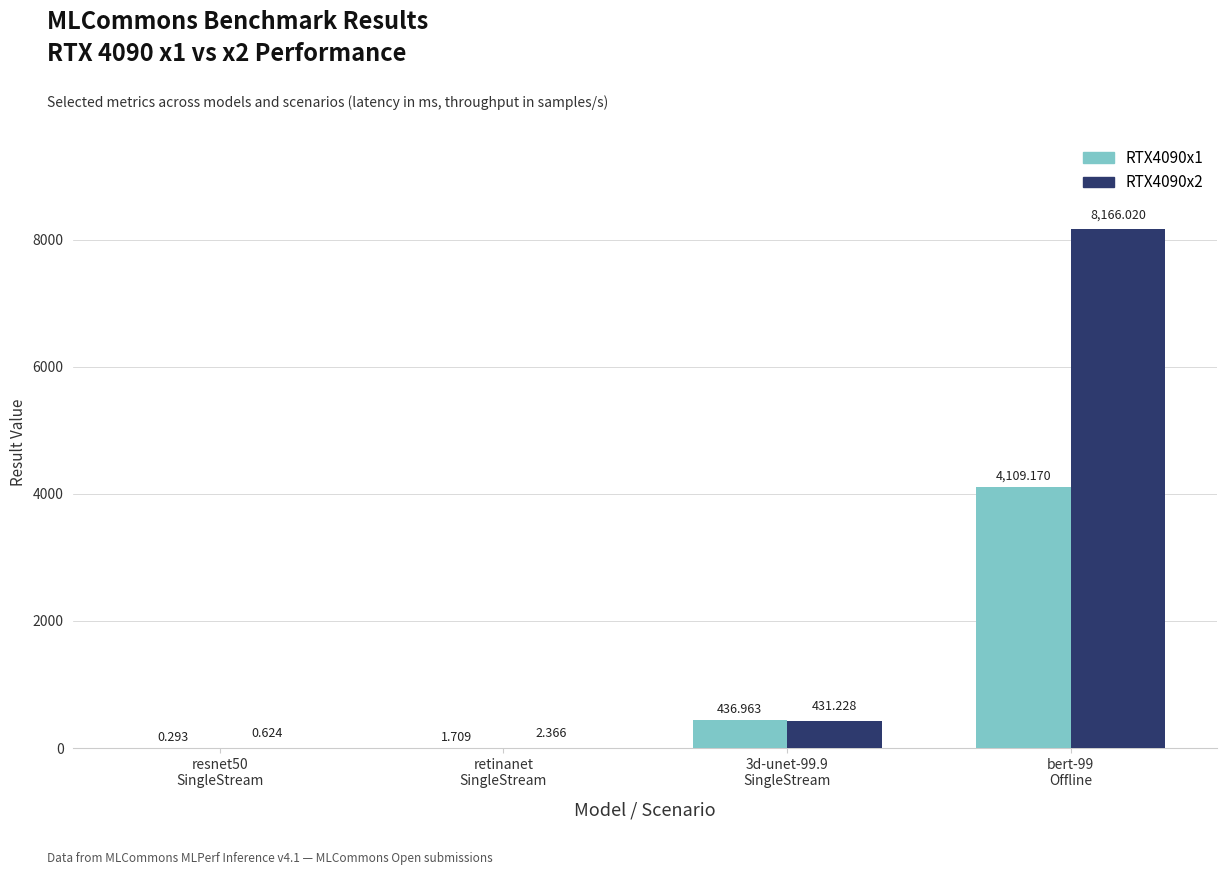

What is the maximum value shown in the chart?

8166.0